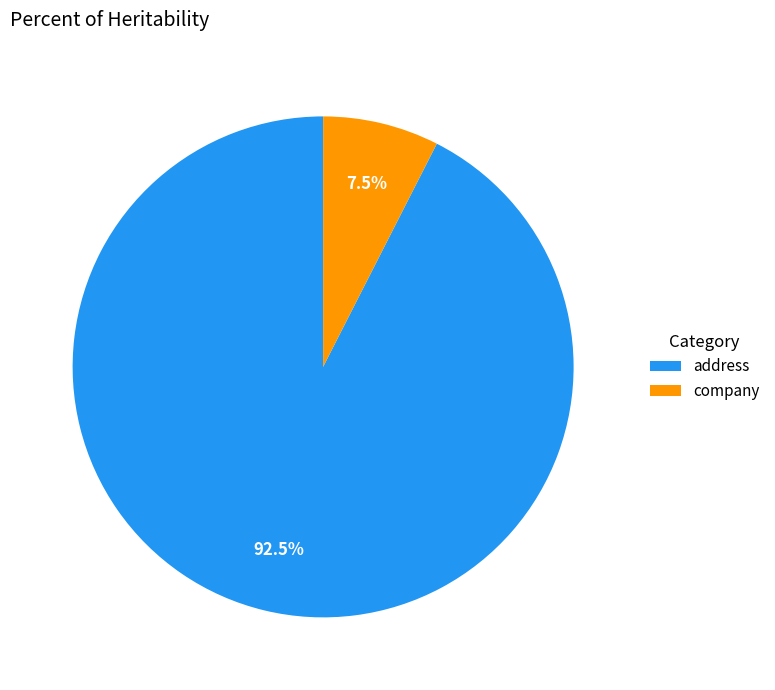

What is the smallest slice in the pie chart?

company